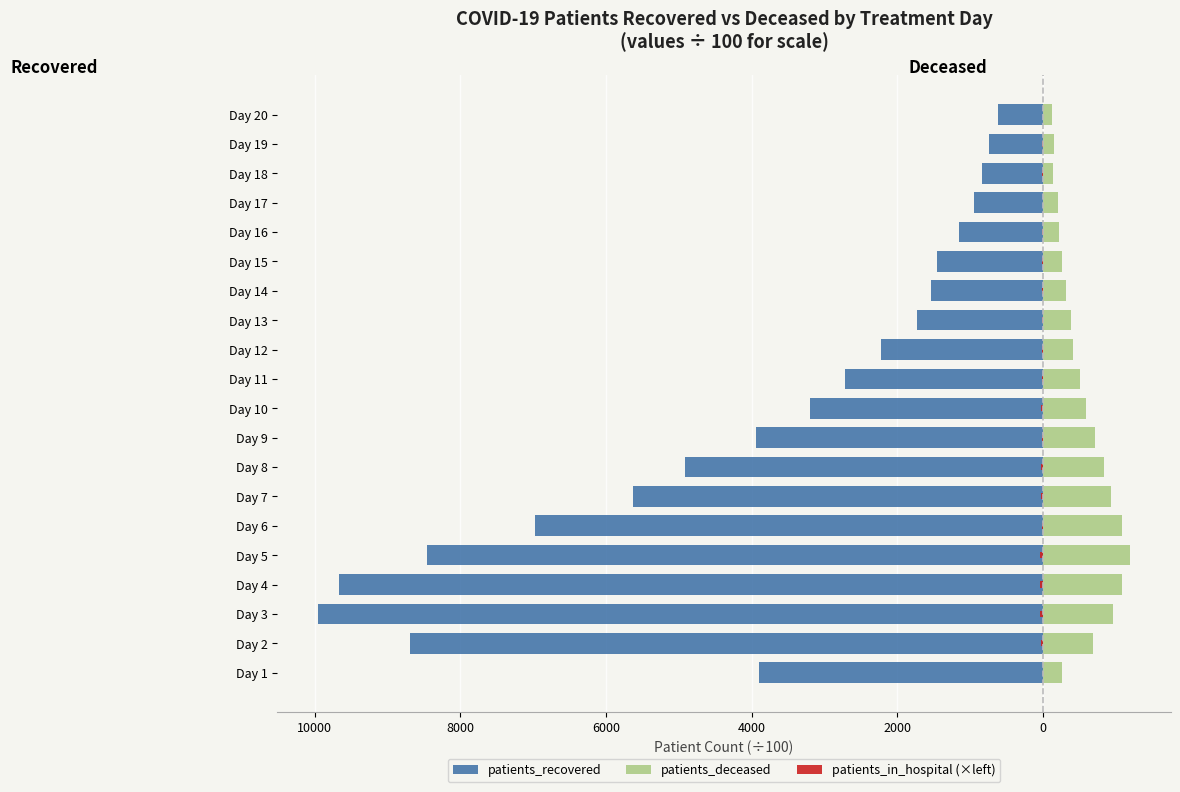

The patients_in_hospital (×left) series shows -0.1 at Day 1. True or false?

False